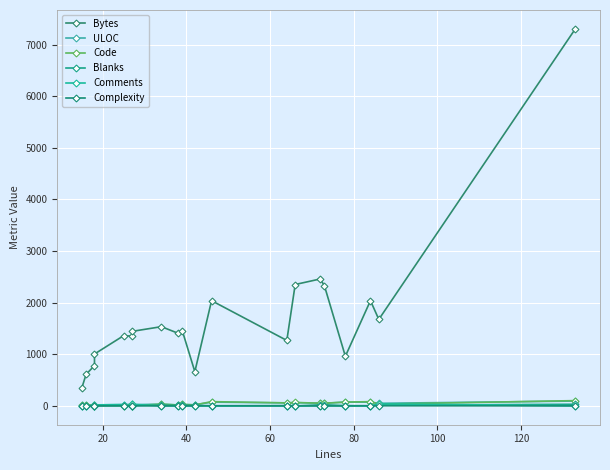

In Comments, how many points are higher than both neighbors (excluding endpoints)?

3